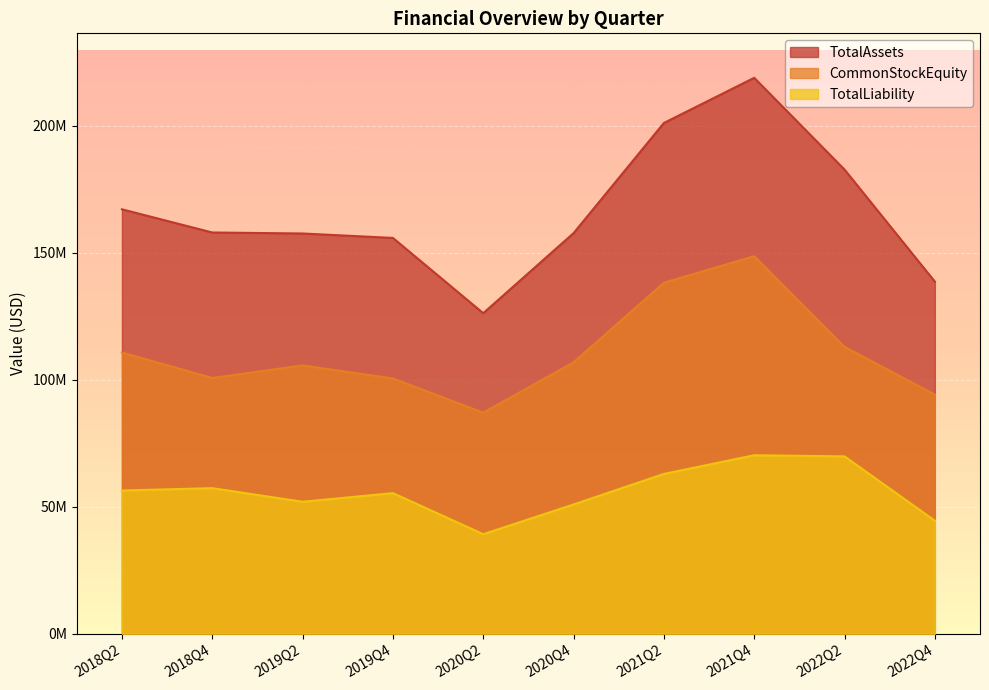

Where is the first local maximum for CommonStockEquity?

2019Q2